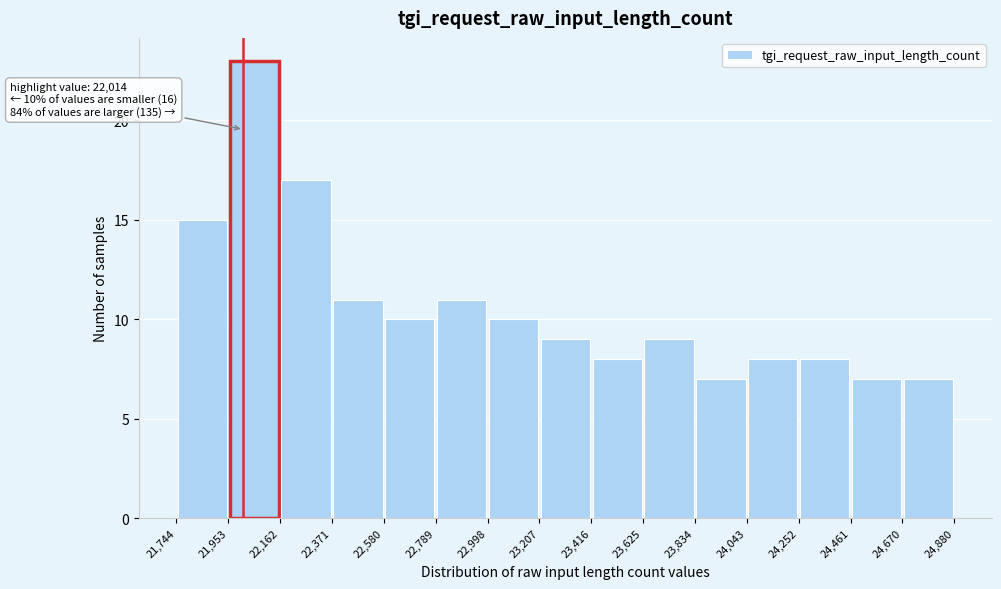

Which range on the x-axis has the tallest bar?

21,953 to 22,162